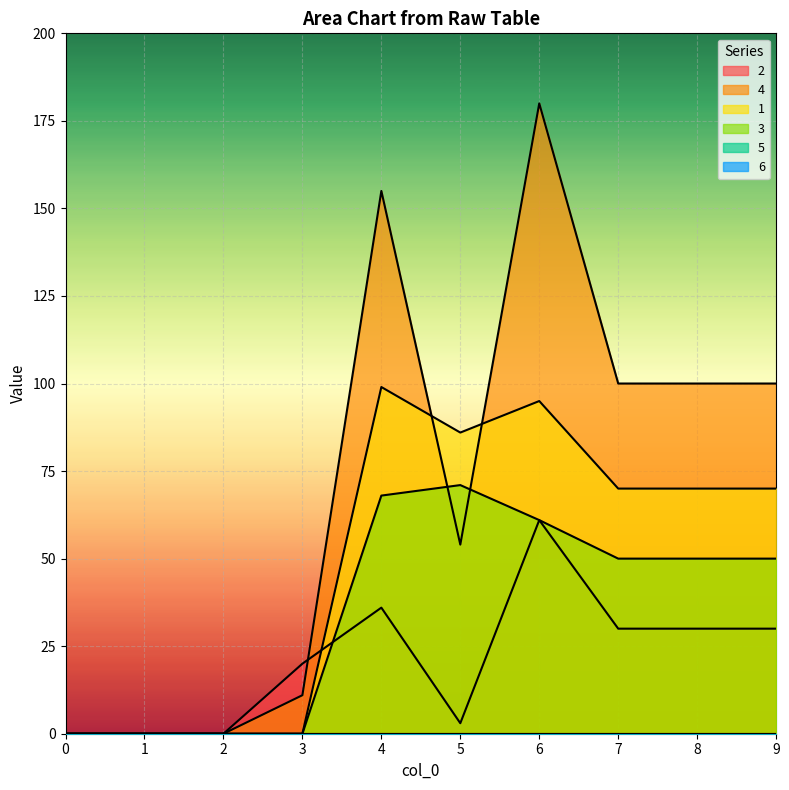

What is the highest value of the 4 series?

180